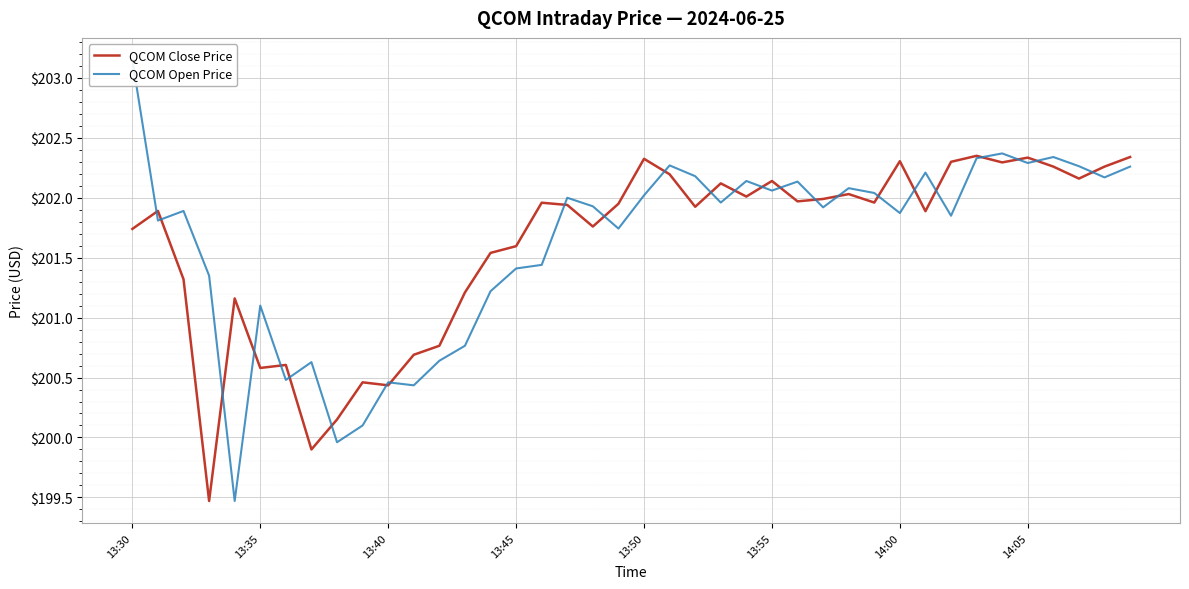

Where does the QCOM Close Price series first go above 201?

13:30